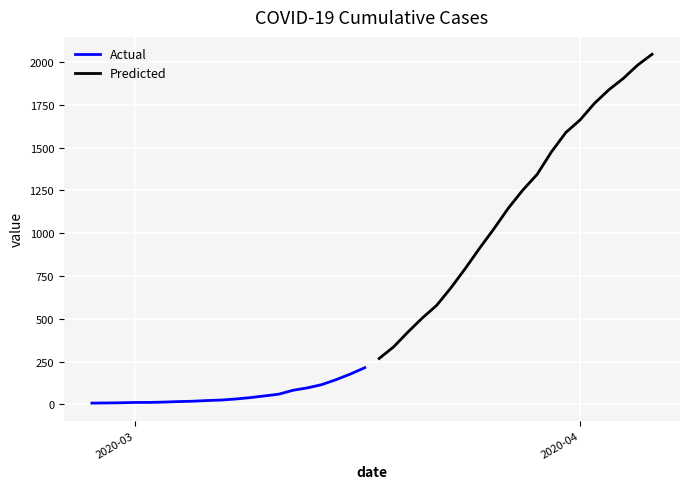

What is the highest value of the Actual series?

214